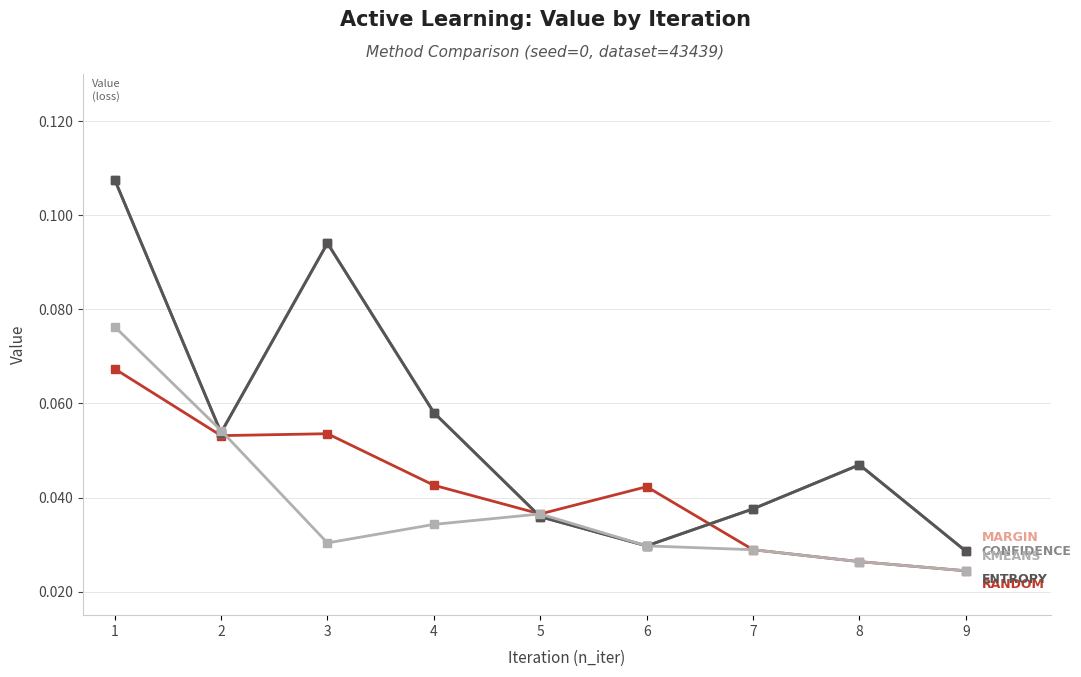

Which label corresponds to the largest value in the chart?

1